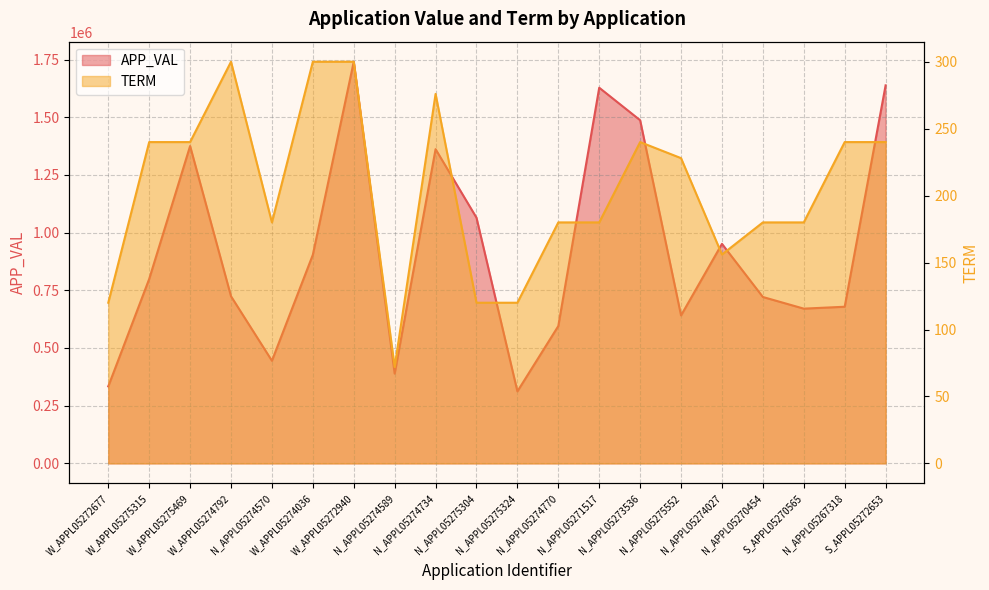

Which category has the lowest value in the APP_VAL series?

N_APPL05275324